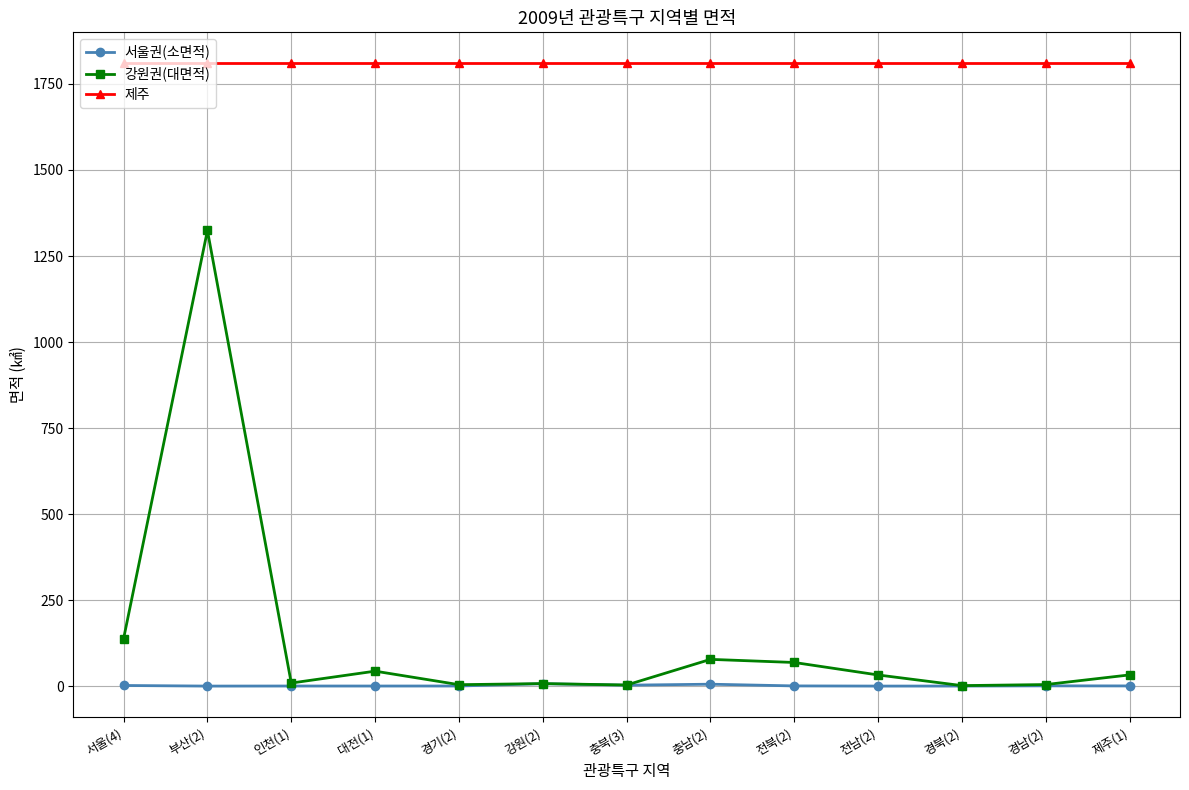

What is the difference between the second highest and second lowest values in the 강원권(대면적) series?

134.6